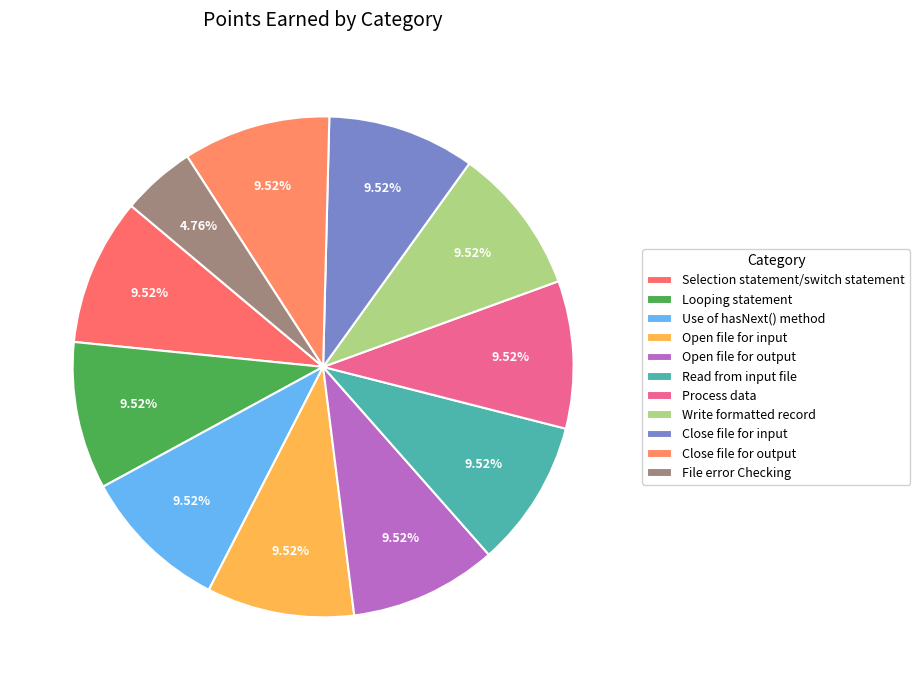

How many segments does this pie chart have?

11